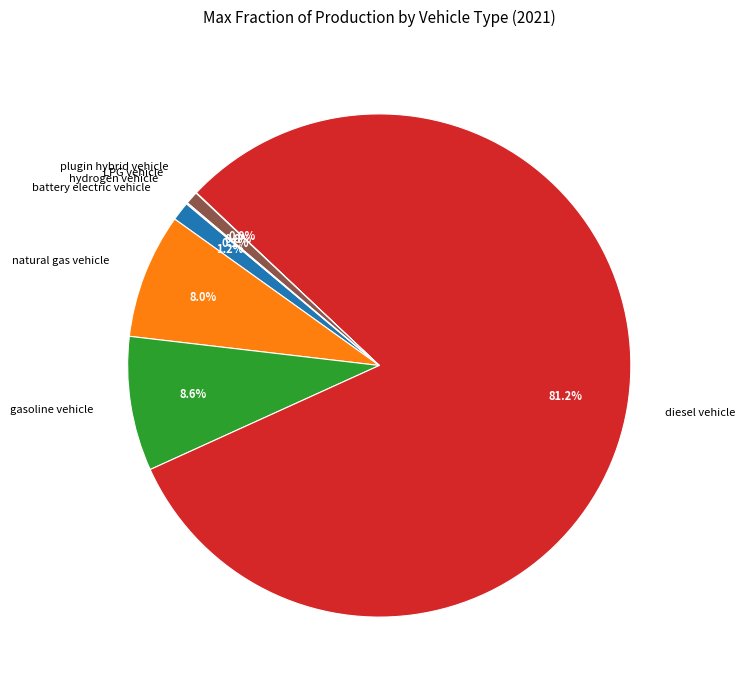

How much of the chart is everything except natural gas vehicle?

92.0%